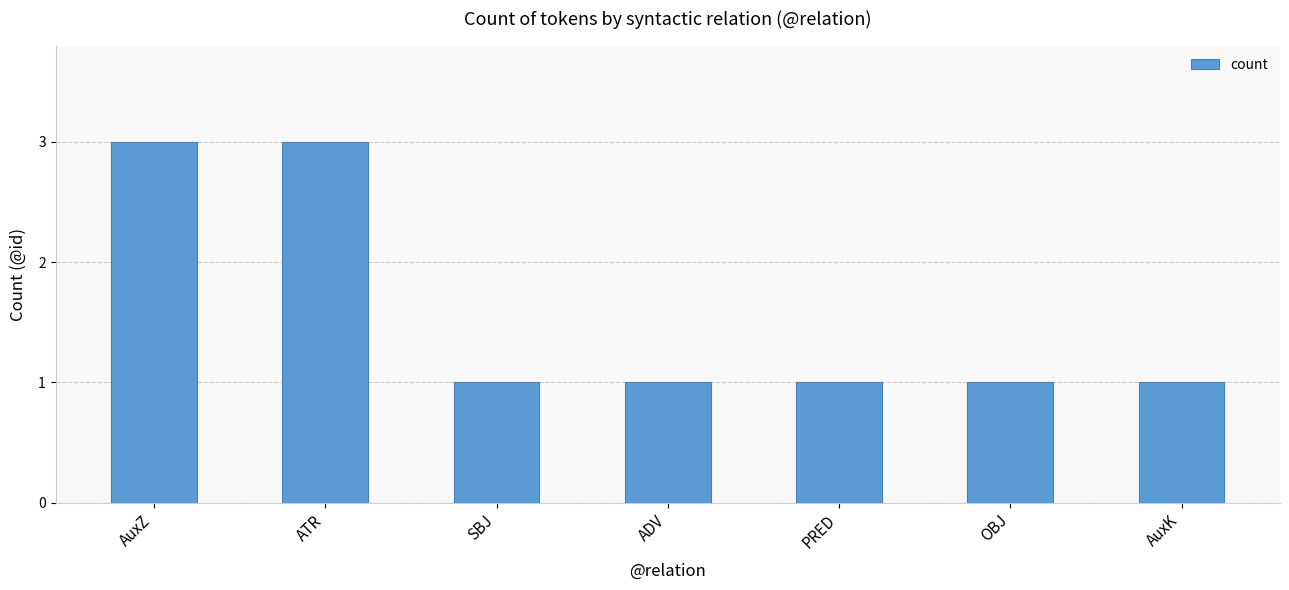

True or false: the data shows 1 at PRED.

True